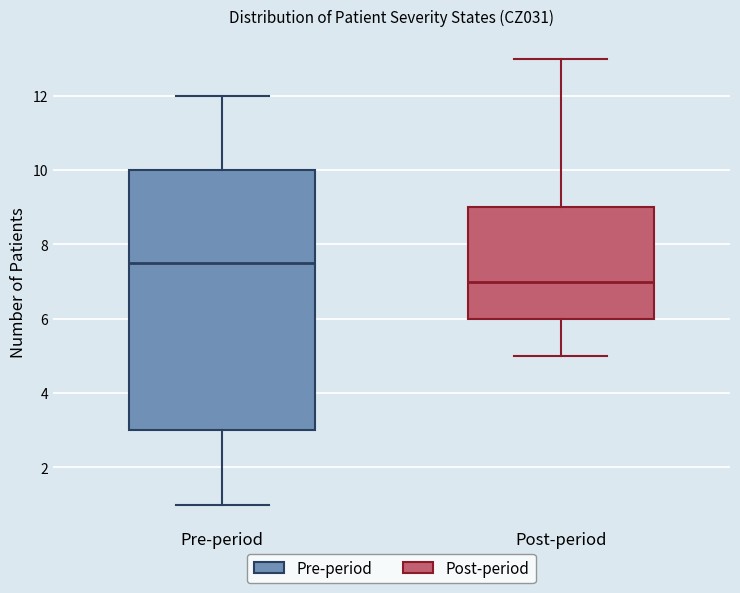

Where does the median line of the box for Pre-period sit on the y-axis? The values are not printed on the chart, so give them approximately, as read against the axis.

7.6